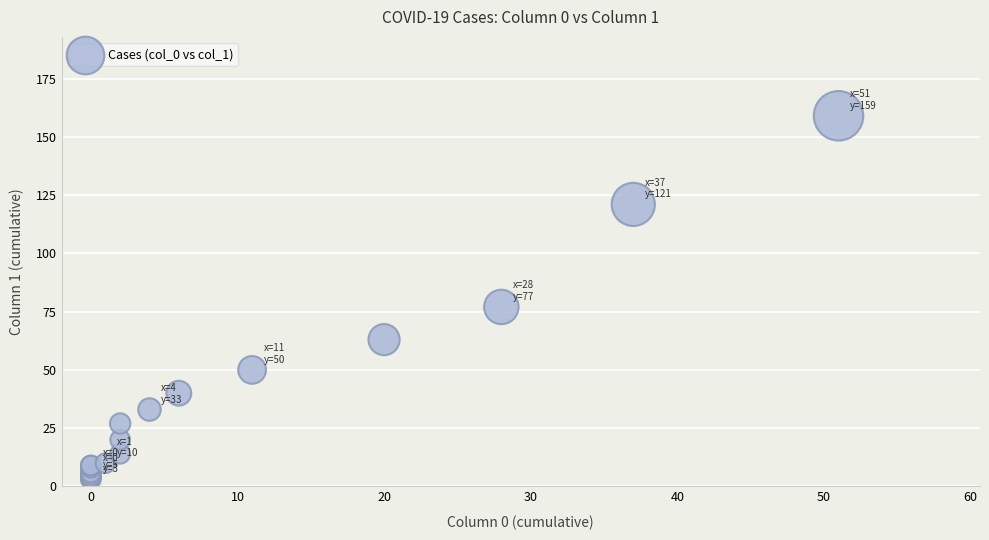

What Y value in the scatter plot is closest to 81?

77